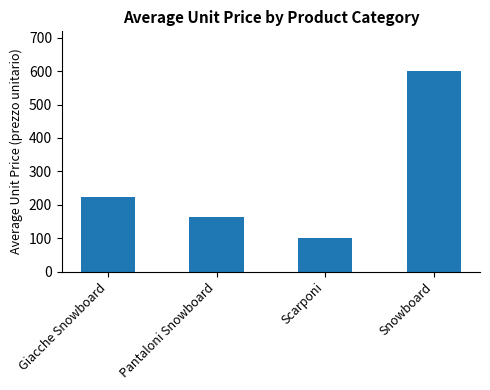

What is the ratio of the value at Giacche Snowboard to the value at Pantaloni Snowboard?

1.4